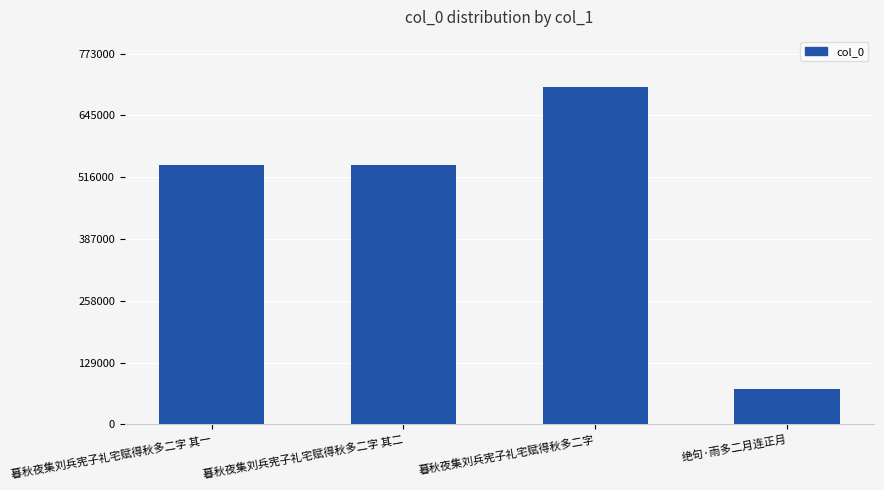

What is the change in value from 暮秋夜集刘兵宪子礼宅赋得秋多二字 其一 to 暮秋夜集刘兵宪子礼宅赋得秋多二字 其二?

+1